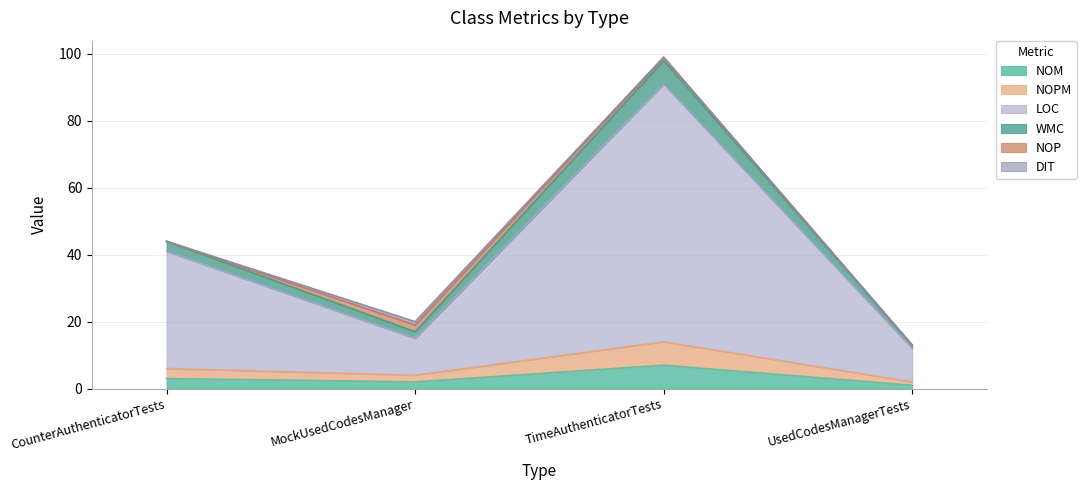

What is the value of the NOPM point at the 4th from the left?

2